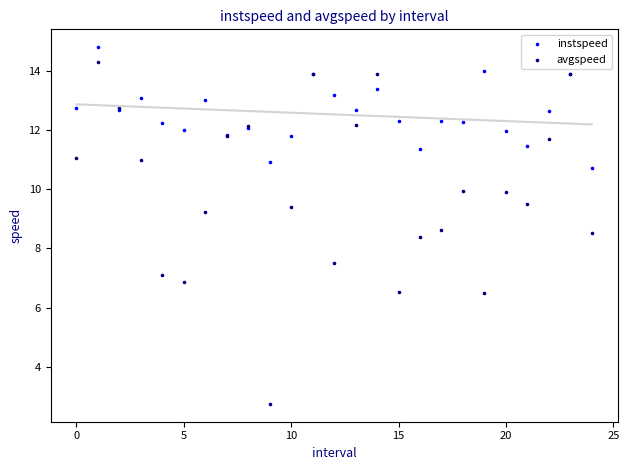

Which series contains the lowest Y value?

avgspeed